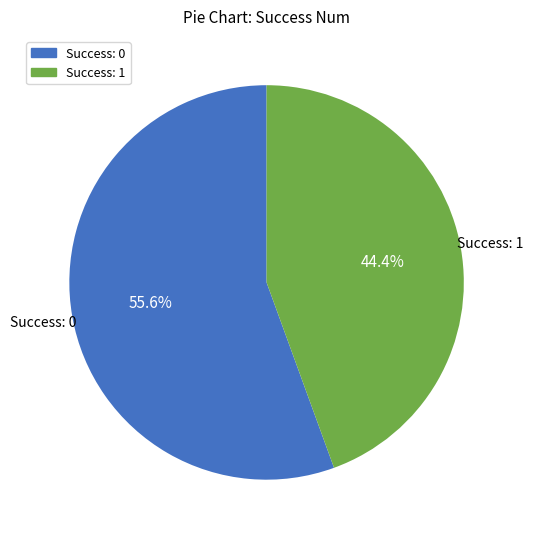

Does any single category account for the majority?

Yes